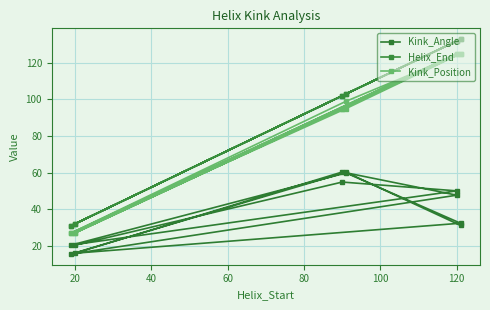

What is the label of the 6th point from the left?

100